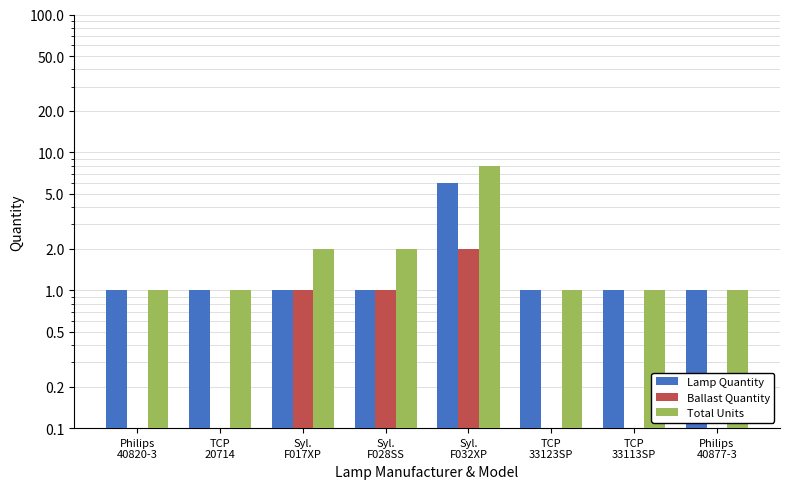

Reading left to right, extract all data points from this chart.

Lamp Quantity: 1	1	1	1	6	1	1	1
Ballast Quantity: 0	0	1	1	2	0	0	0
Total Units: 1	1	2	2	8	1	1	1